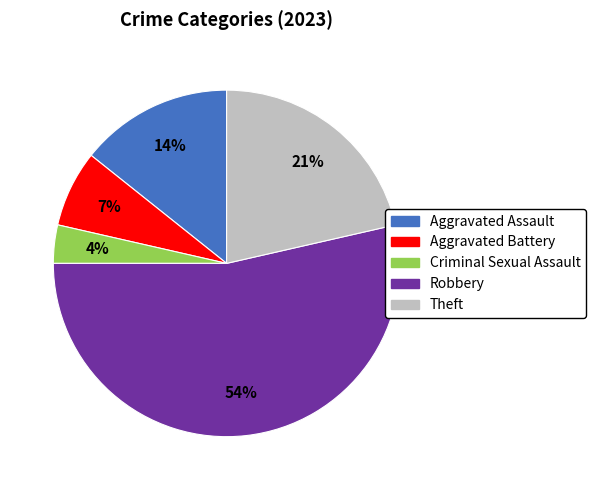

Between Aggravated Assault and Theft, which is larger?

Theft